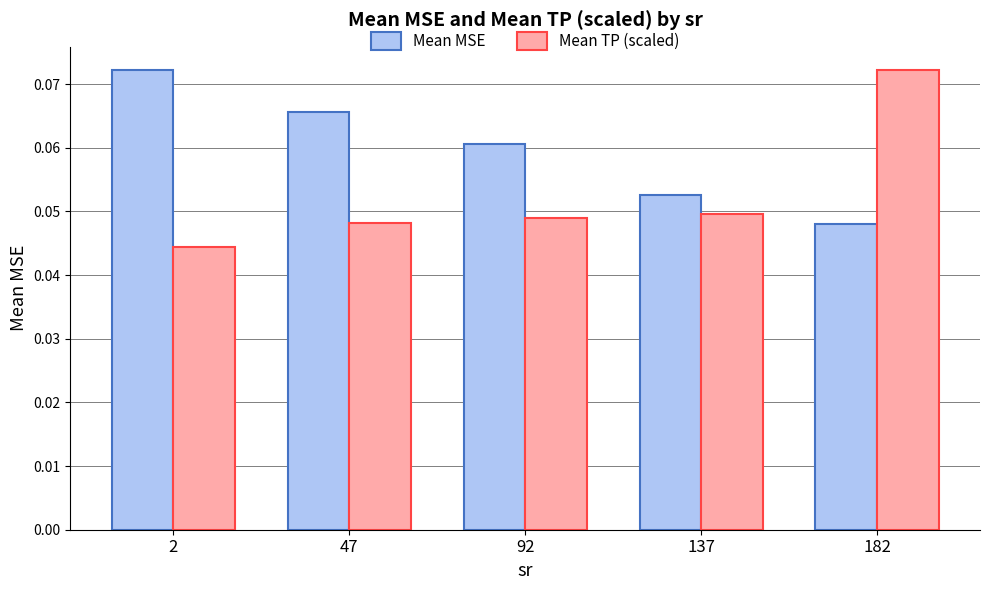

Between 47 and 182, which series saw the biggest shift?

Mean TP (scaled)